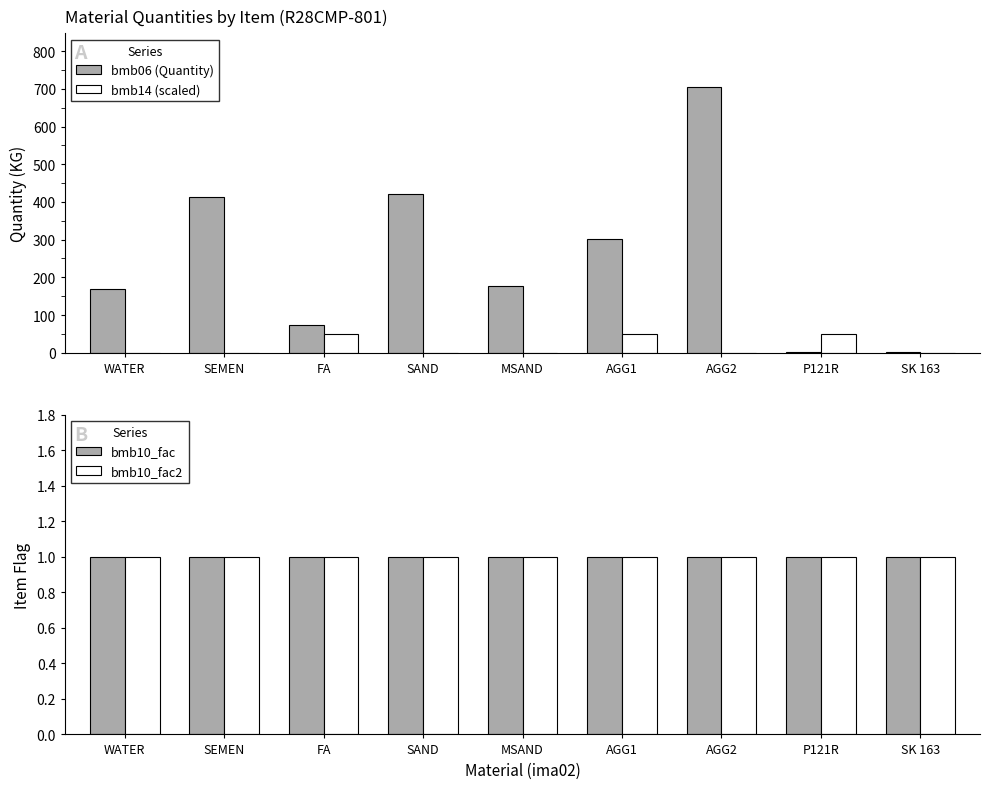

What is the total value across all series at P121R?

53.5